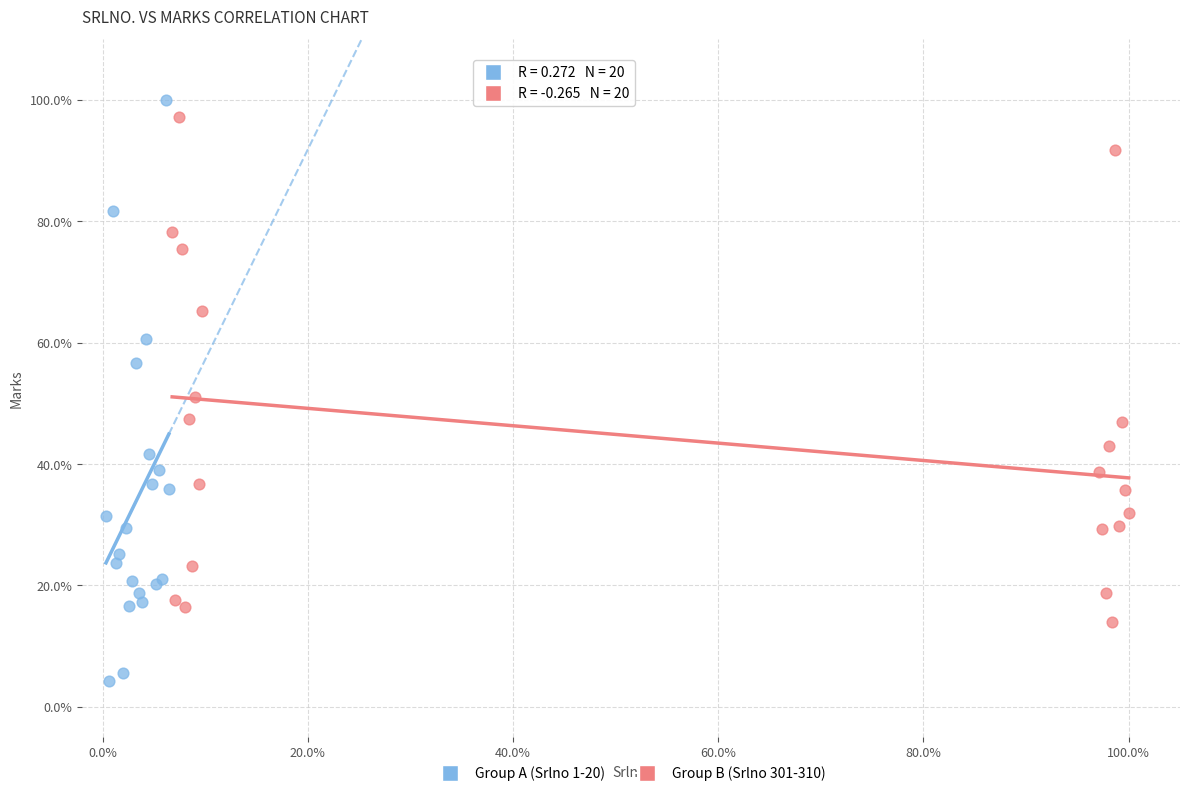

Which series has the widest spread of Y values?

Group A (Srlno 1-20)